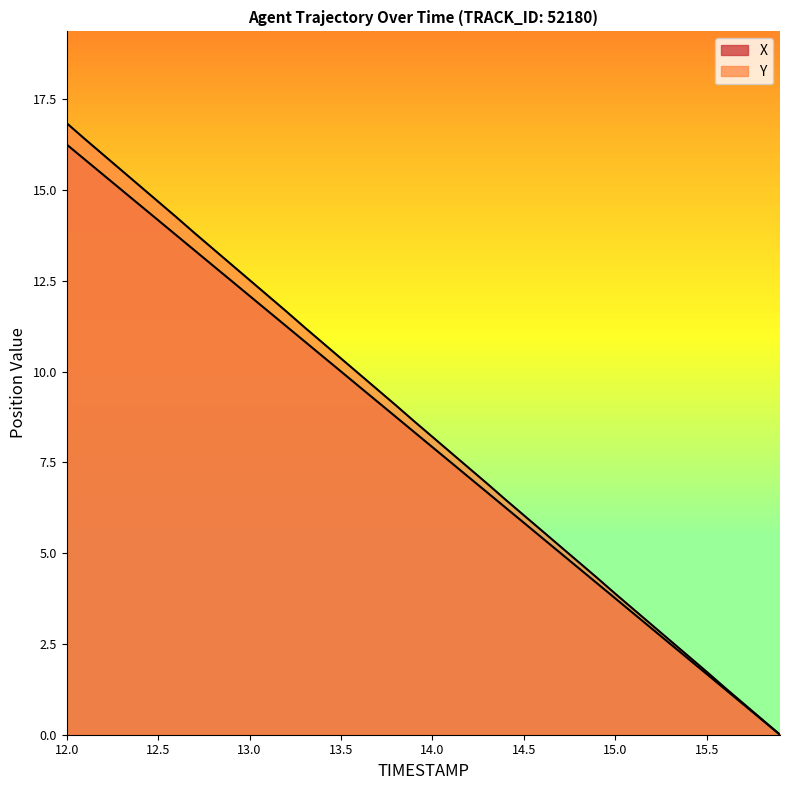

Reading right to left, list all the values displayed in this chart.

X: 0.0	0.4	0.8	1.3	1.7	2.1	2.5	2.9	3.3	3.8	4.2	4.6	5.0	5.4	5.8	6.3	6.7	7.1	7.5	7.9	8.3	8.8	9.2	9.6	10.0	10.4	10.8	11.3	11.7	12.1	12.5	12.9	13.3	13.8	14.2	14.6	15.0	15.4	15.8	16.3
Y: 0.0	0.4	0.9	1.3	1.7	2.2	2.6	3.0	3.4	3.9	4.3	4.8	5.2	5.6	6.0	6.5	6.9	7.3	7.8	8.2	8.6	9.1	9.5	9.9	10.4	10.8	11.2	11.7	12.1	12.5	12.9	13.4	13.8	14.2	14.7	15.1	15.5	16.0	16.4	16.8